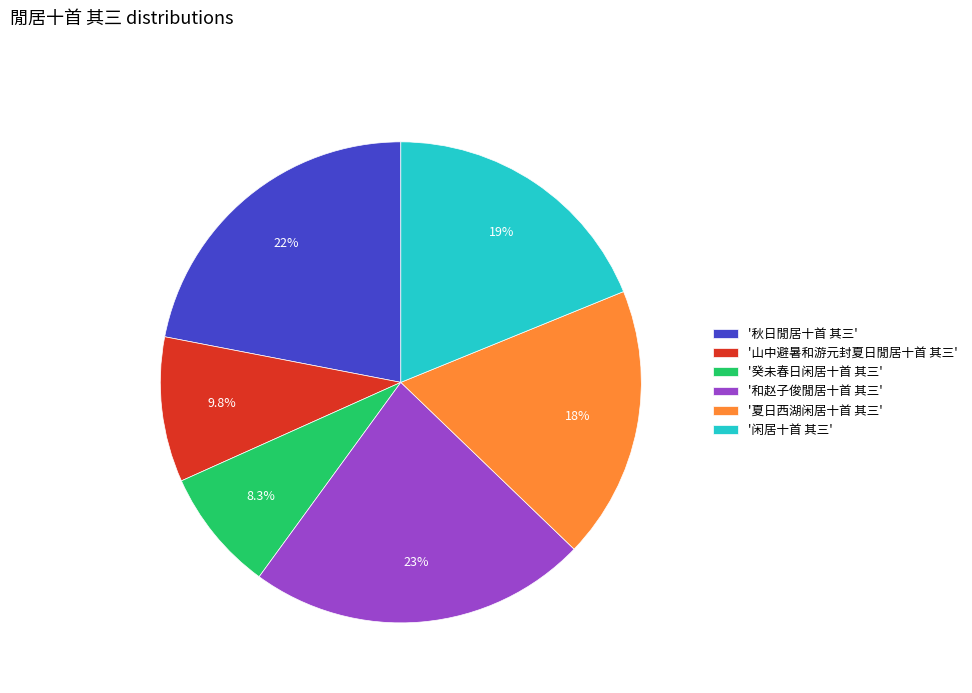

How many slices are in this pie chart?

6